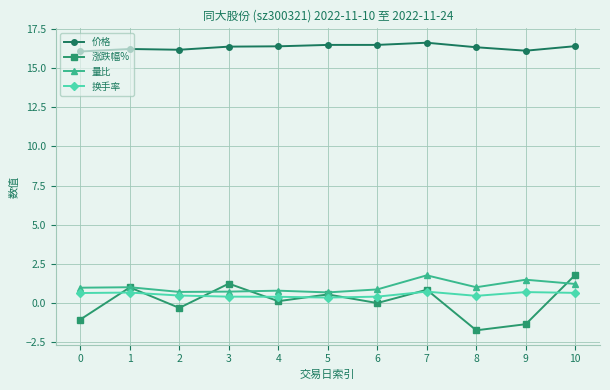

What is the highest value of the 换手率 series?

0.7